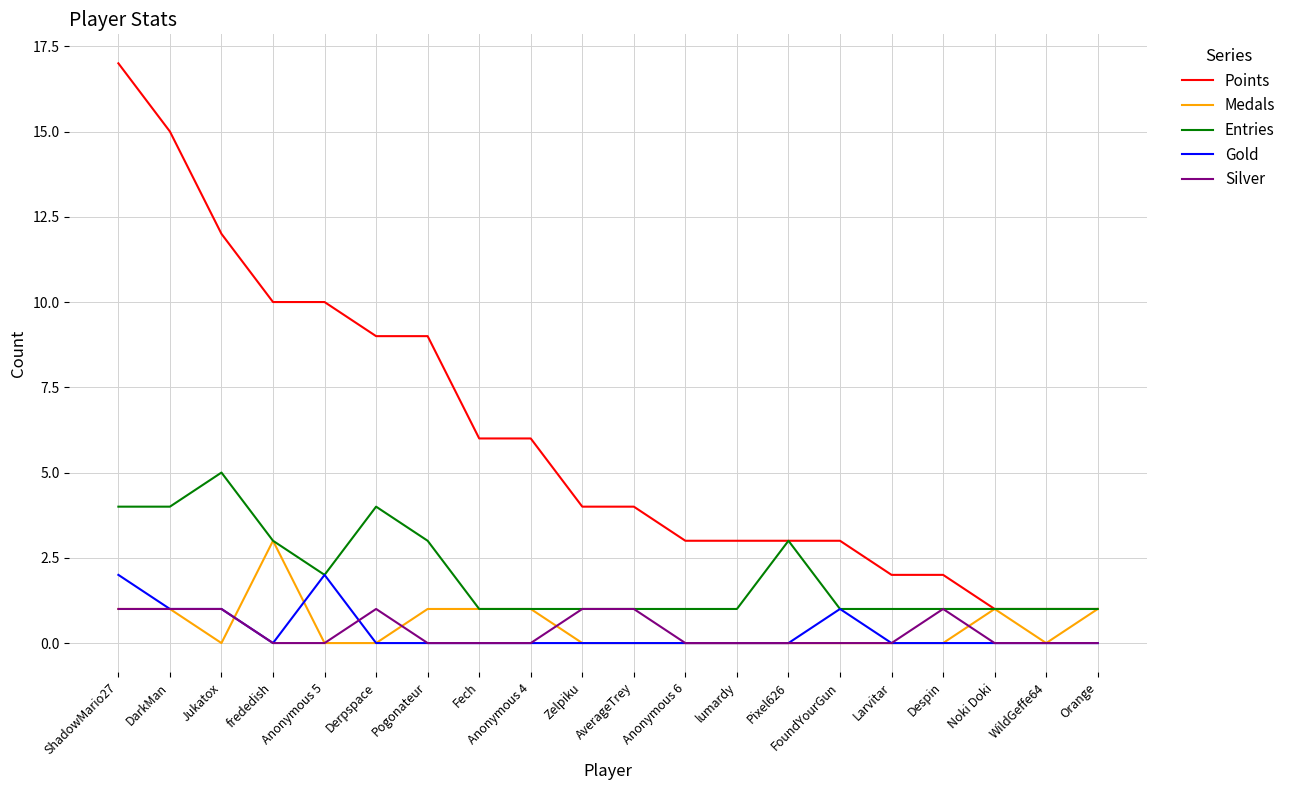

List the series in order of their peak value, highest first.

Points, Entries, Medals, Gold, Silver